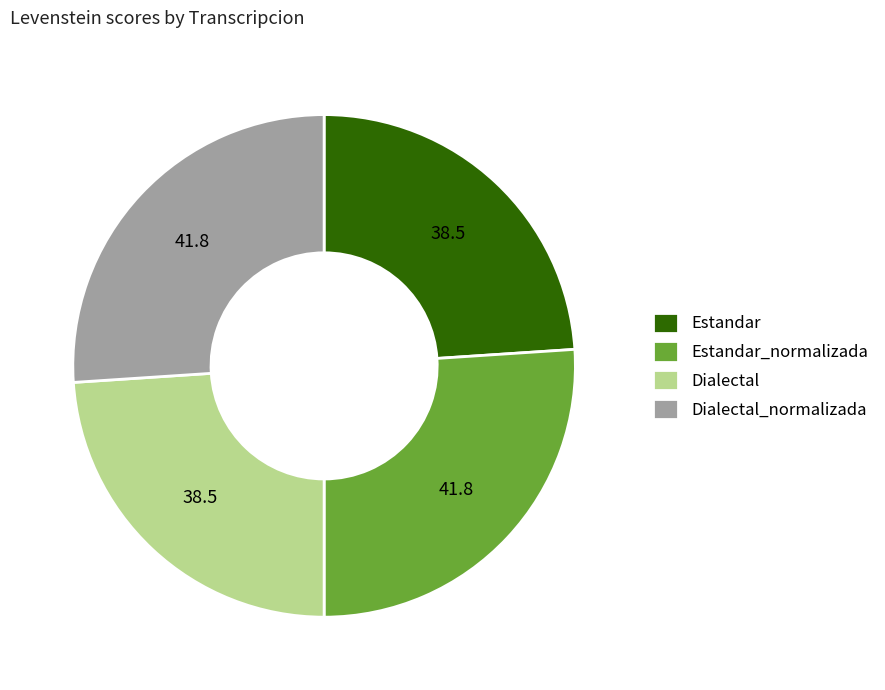

Approximately how many times larger is the value at Estandar_normalizada compared to Estandar?

1.1